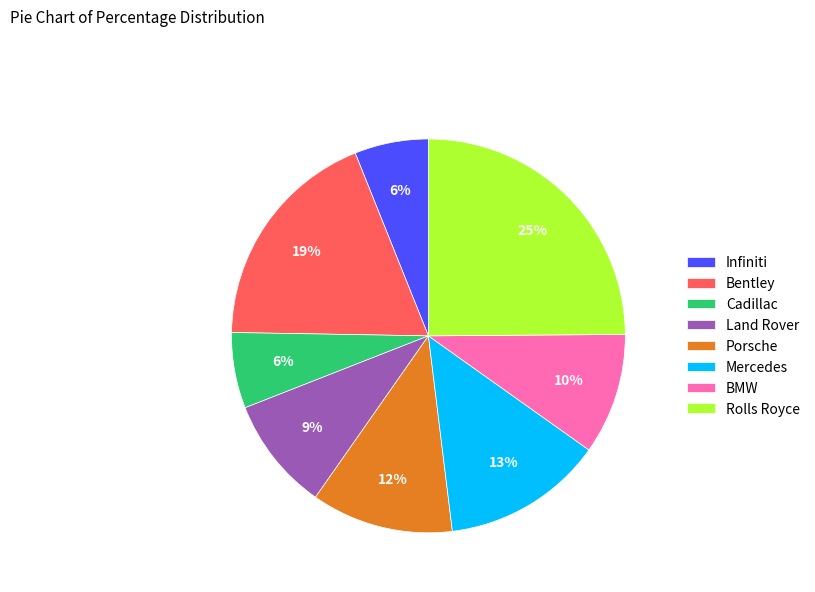

To the nearest percent, what percentage of the pie is Cadillac?

6%